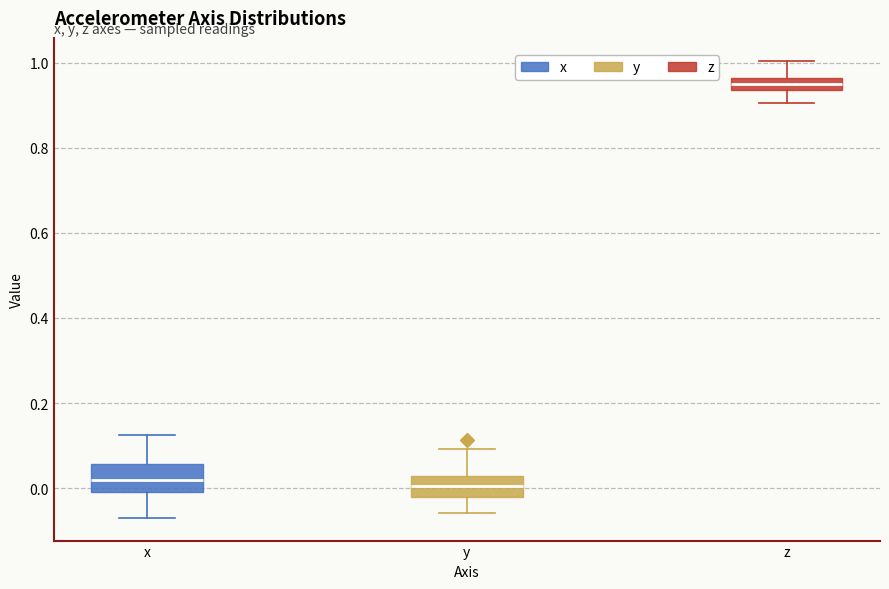

Where does the lower whisker of the box for y end on the y-axis? The values are not printed on the chart, so give them approximately, as read against the axis.

-0.06